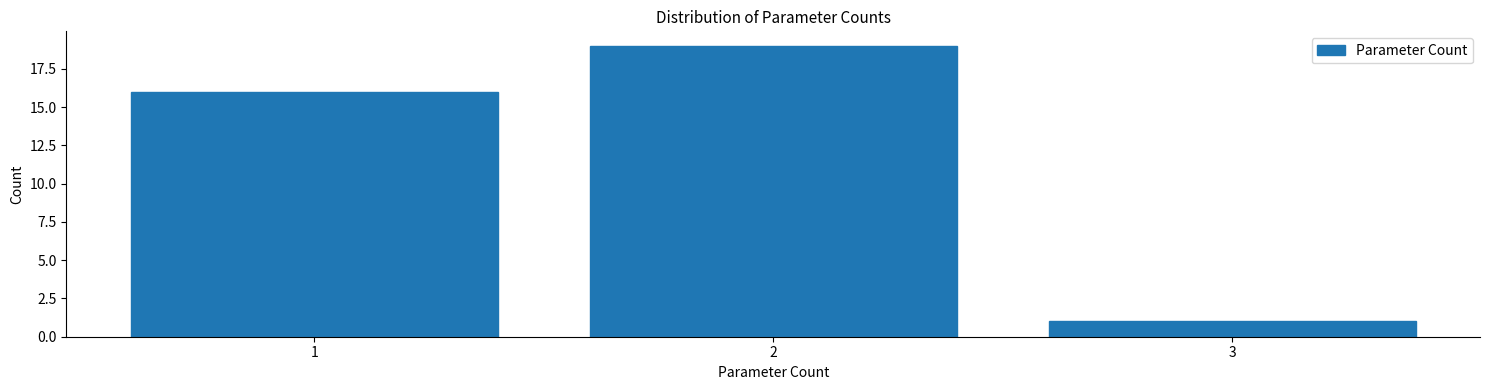

How tall is the bar that spans 1.5 to 2.5 on the x-axis? The values are not printed on the chart, so give them approximately, as read against the axis.

19